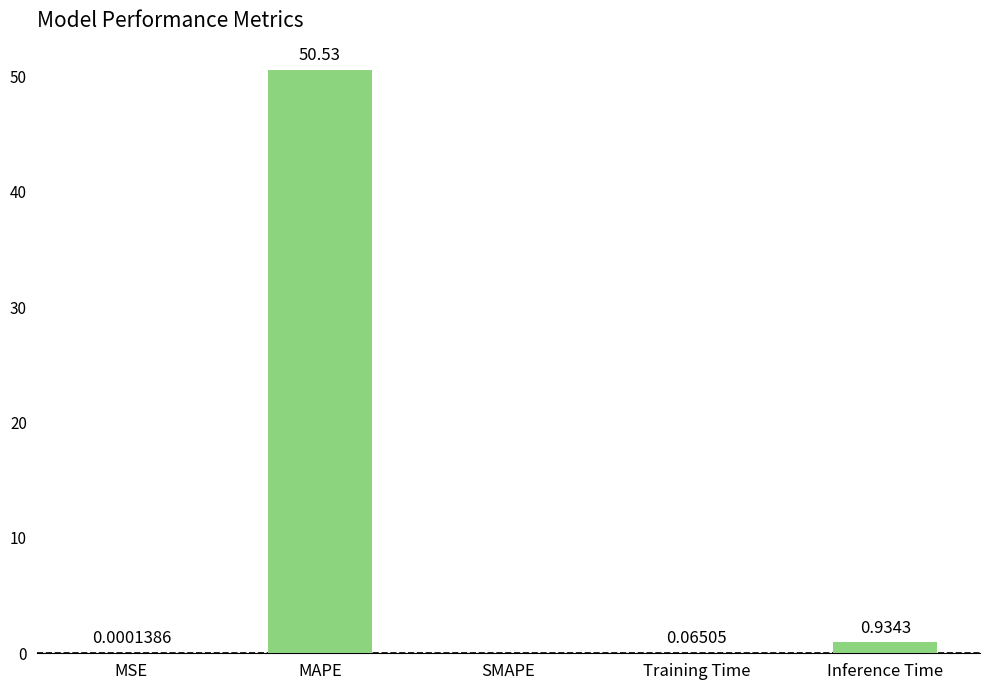

At which label is the value closest to 25?

Inference Time